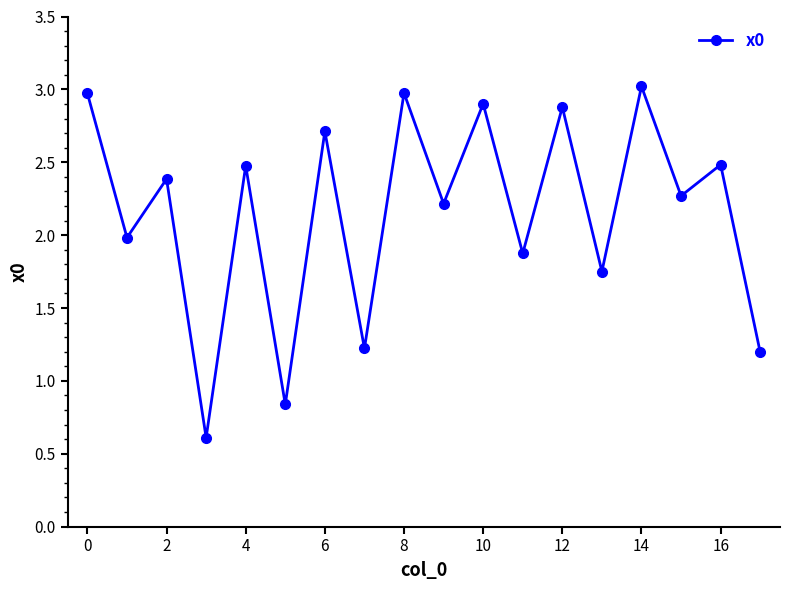

What is the sum of all values?

38.8